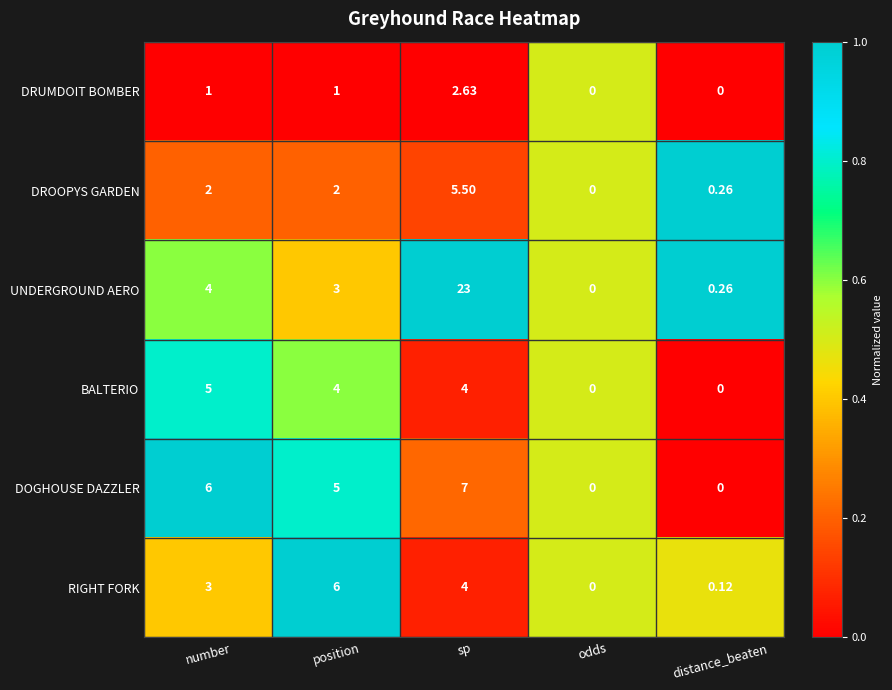

Which series has the widest spread of values?

UNDERGROUND AERO